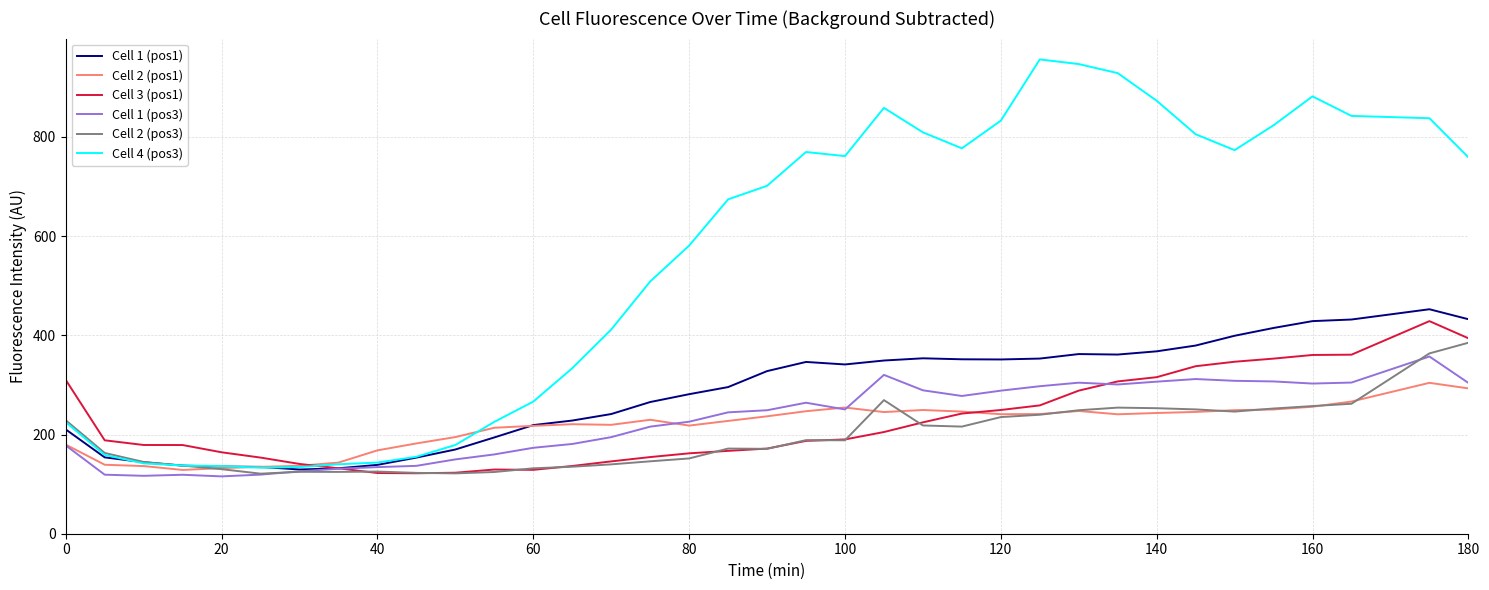

Which series has the largest total across all categories?

Cell 4 (pos3)